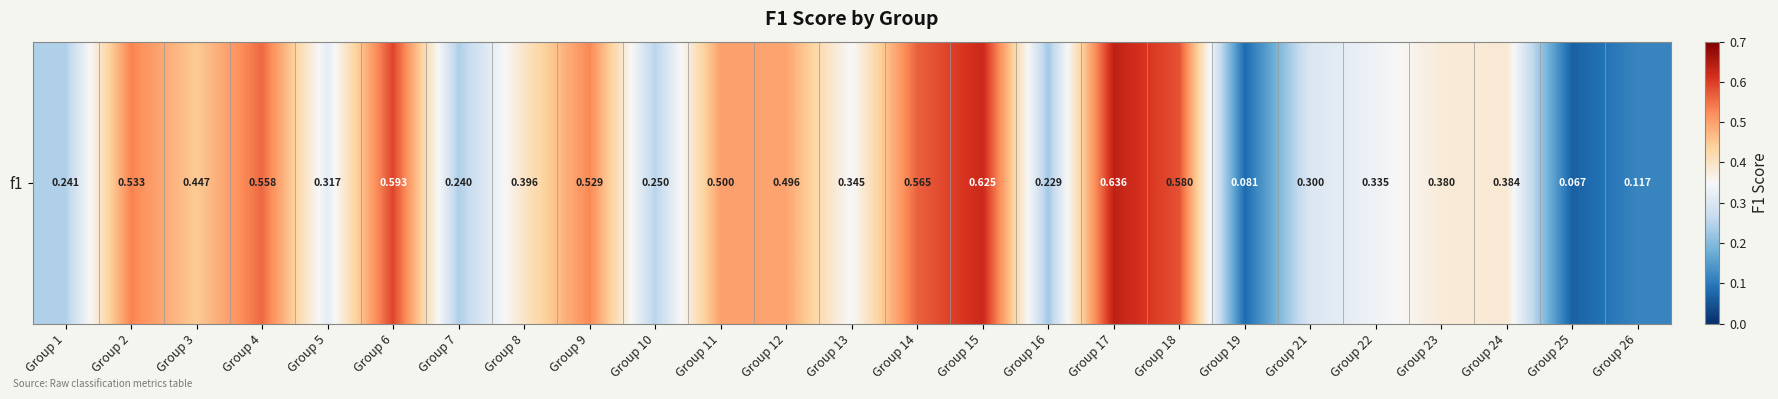

The chart shows a value of 0.1 at Group 7. True or false?

False